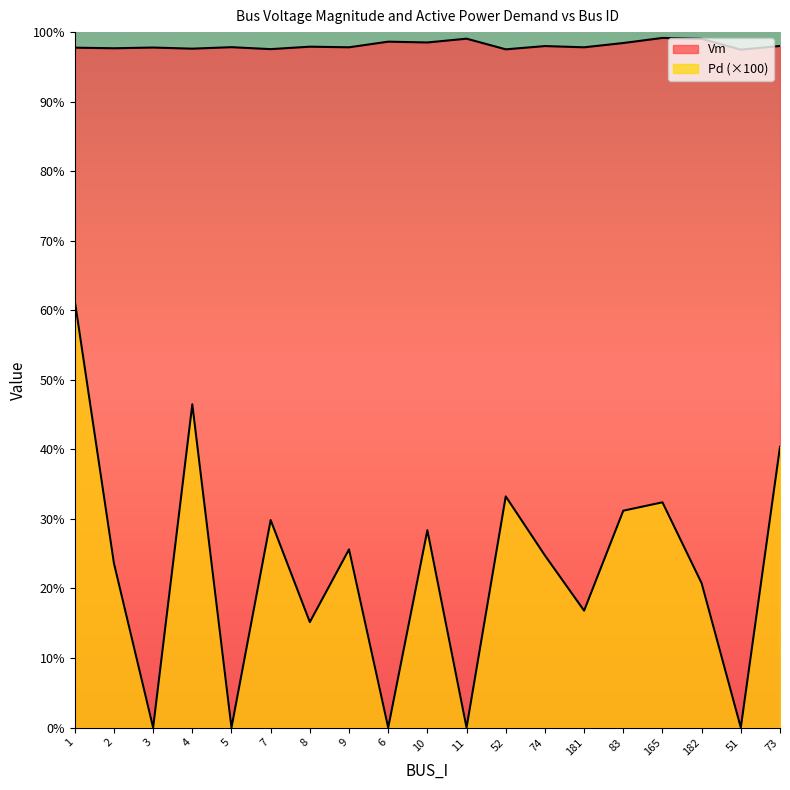

Which series has the largest total across all categories?

Vm